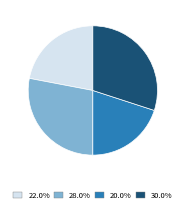

Is there any slice that represents more than half of the pie?

No